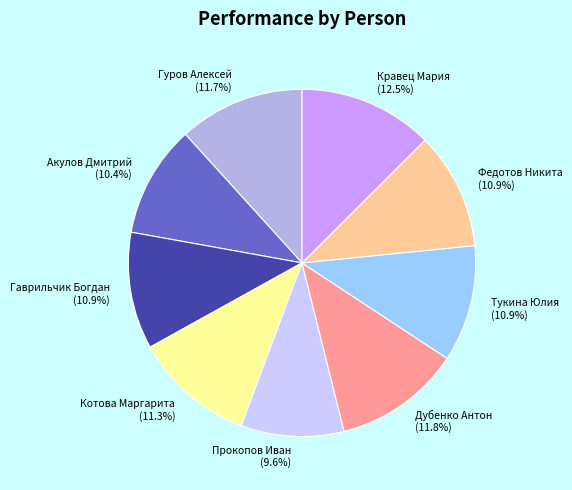

Which has a higher value, Тукина Юлия or Кравец Мария?

Кравец Мария